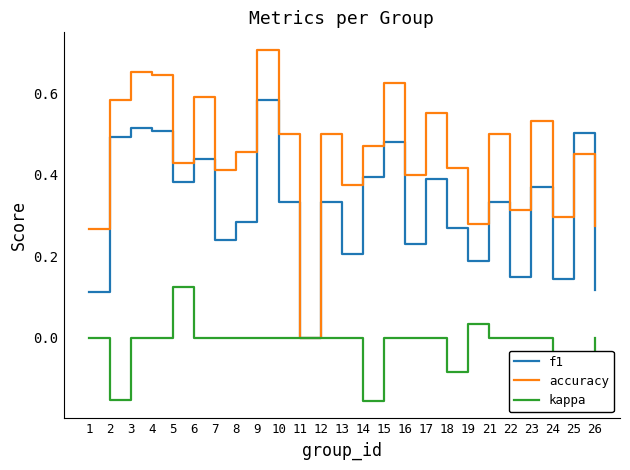

Does the chart have visible grid lines?

No